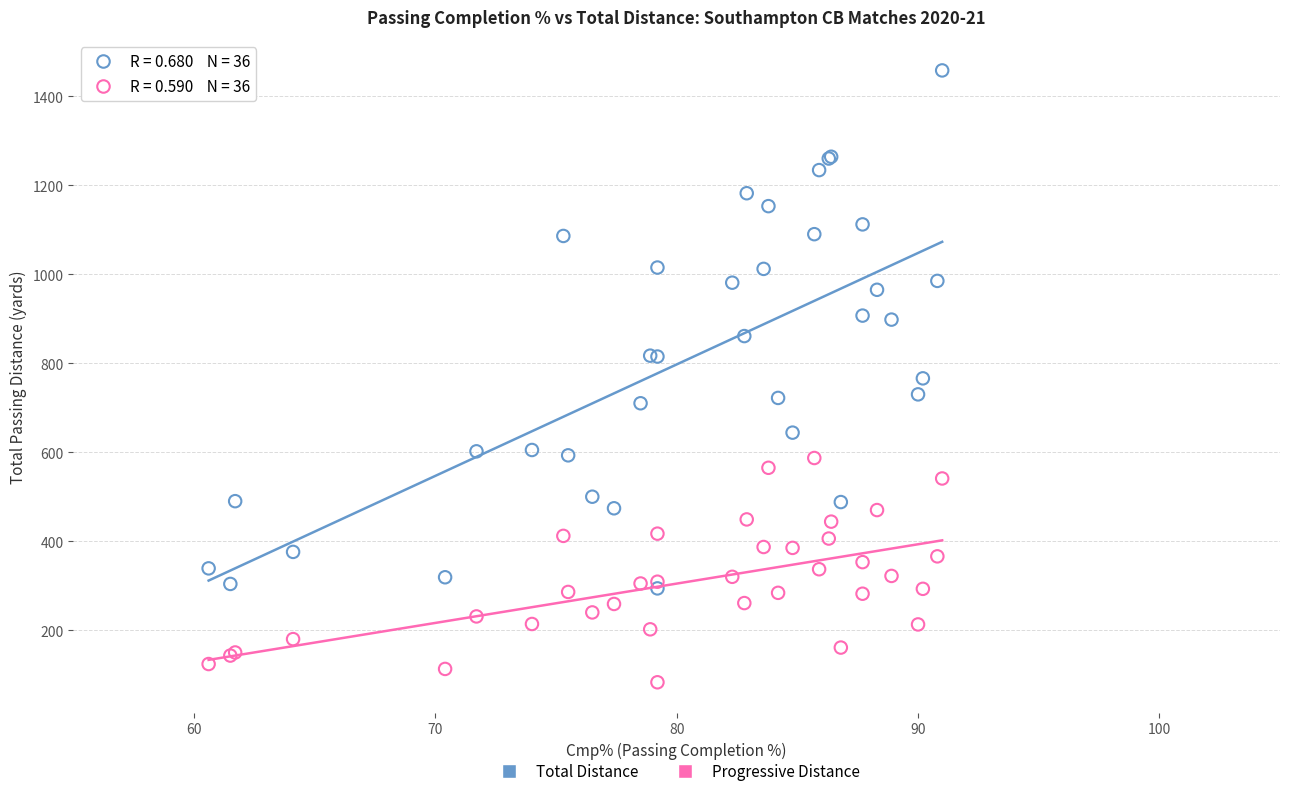

What are all the series names shown in the legend?

Total Distance, Progressive Distance